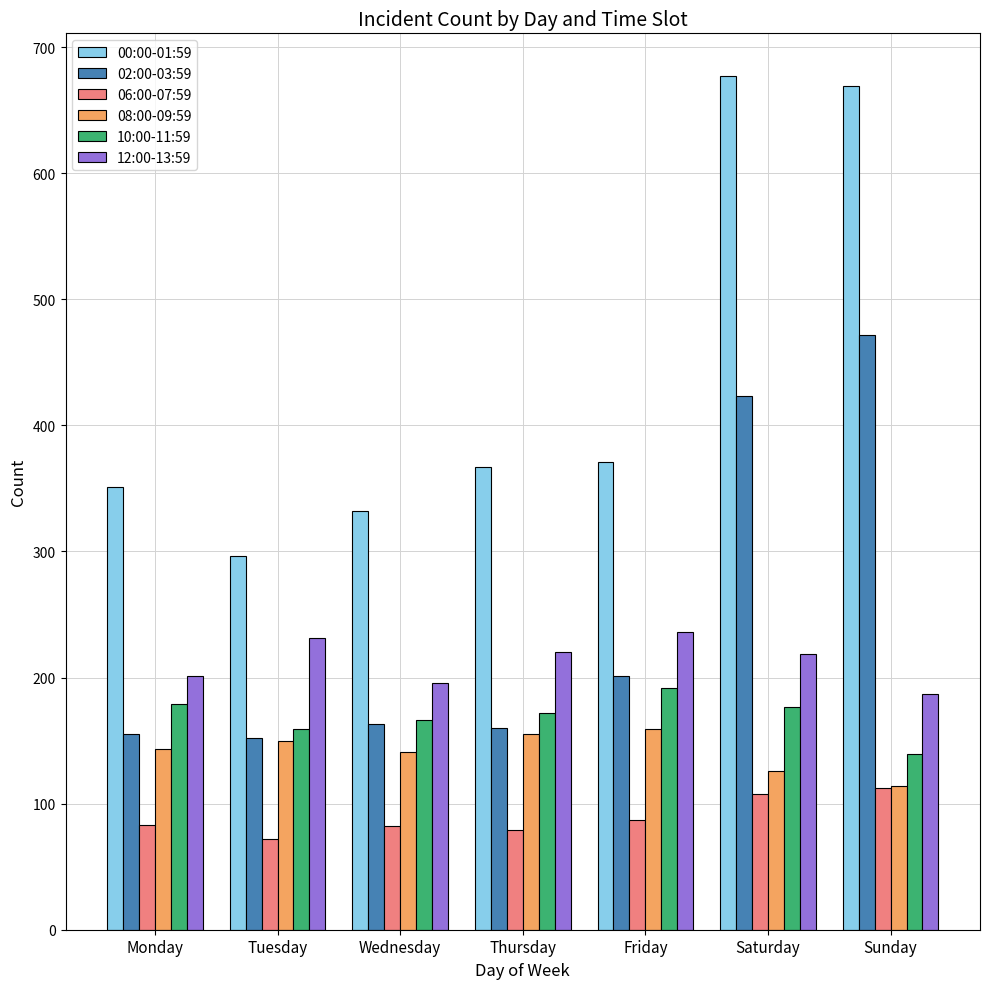

List the series in order of their peak value, lowest first.

06:00-07:59, 08:00-09:59, 10:00-11:59, 12:00-13:59, 02:00-03:59, 00:00-01:59